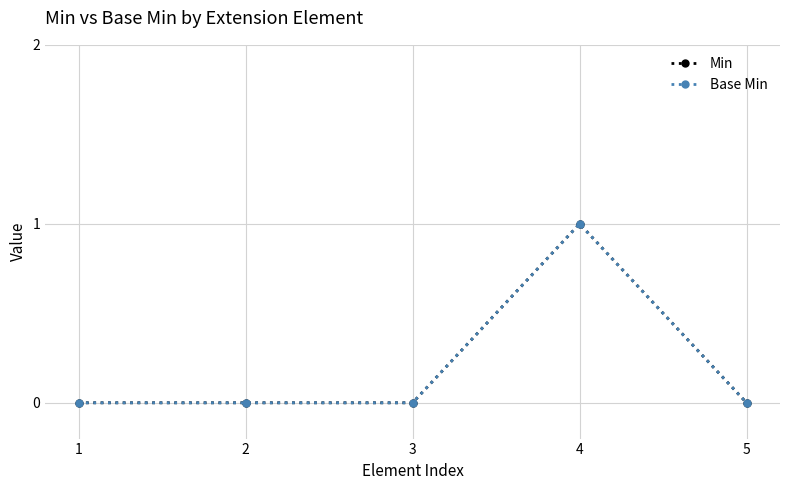

The Min series shows 0 at 2. True or false?

True